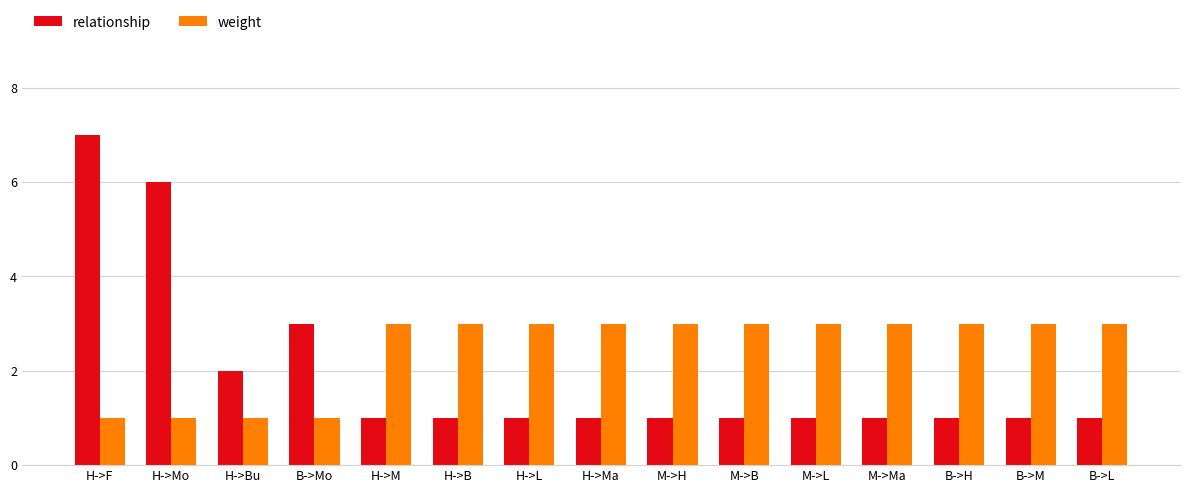

Does the chart contain stacked bars?

No